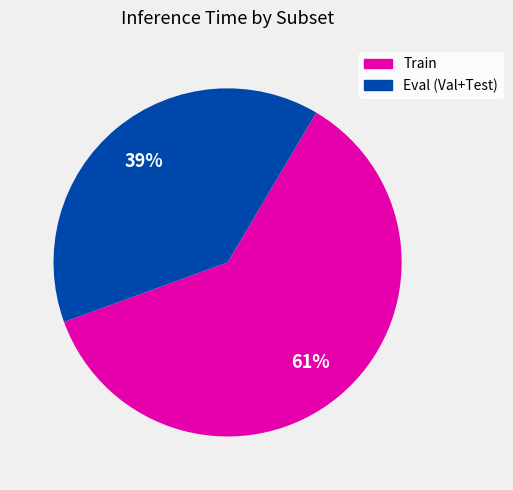

Is there any slice that represents more than half of the pie?

Yes